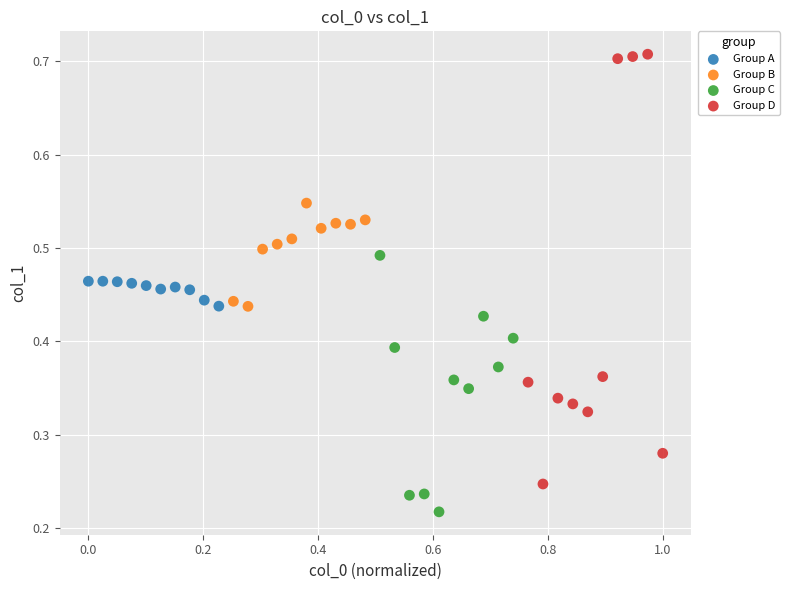

Which series reaches the maximum Y coordinate?

Group D